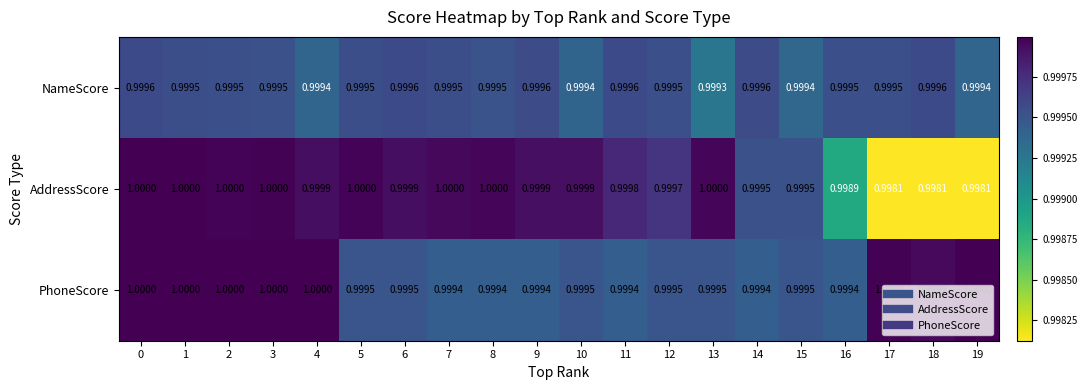

Is the value of AddressScore at 12 greater than the value of NameScore at 14?

Yes